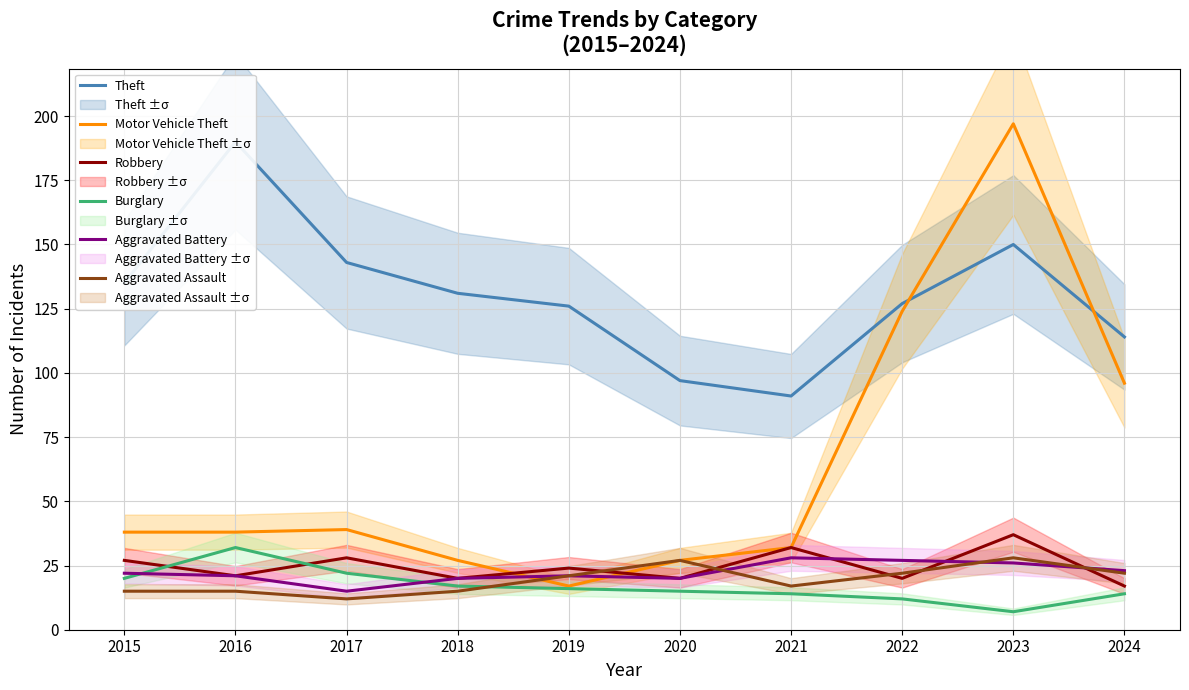

Which has a higher value, 2018 or 2015?

2015